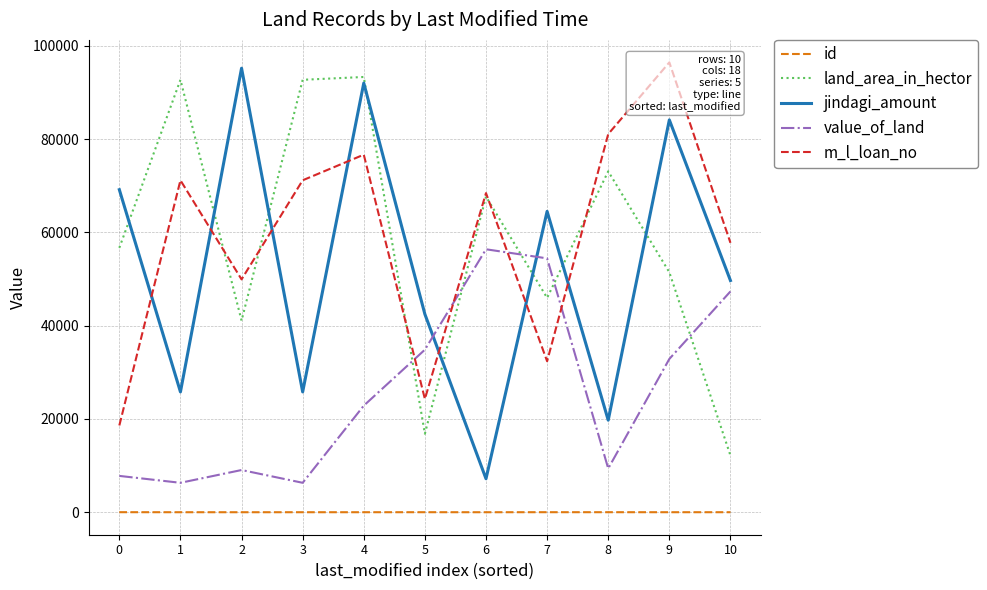

Count the number of categories in the chart.

11